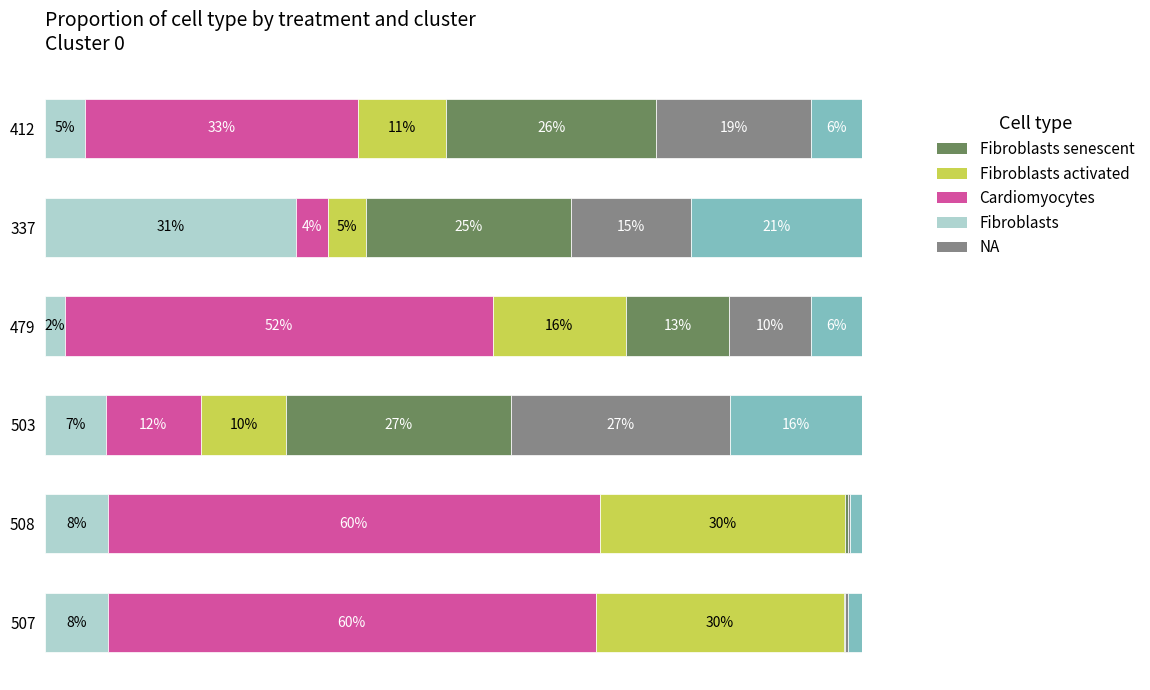

Reading right to left, what are all the values shown in this chart?

Fibroblasts: 0.0	0.3	0.0	0.1	0.1	0.1
Cardiomyocytes: 0.3	0.0	0.5	0.1	0.6	0.6
Fibroblasts activated: 0.1	0.0	0.2	0.1	0.3	0.3
Fibroblasts senescent: 0.3	0.3	0.1	0.3	0.0	0.0
NA: 0.2	0.1	0.1	0.3	0.0	0.0
col_0: 0.1	0.2	0.1	0.2	0.0	0.0